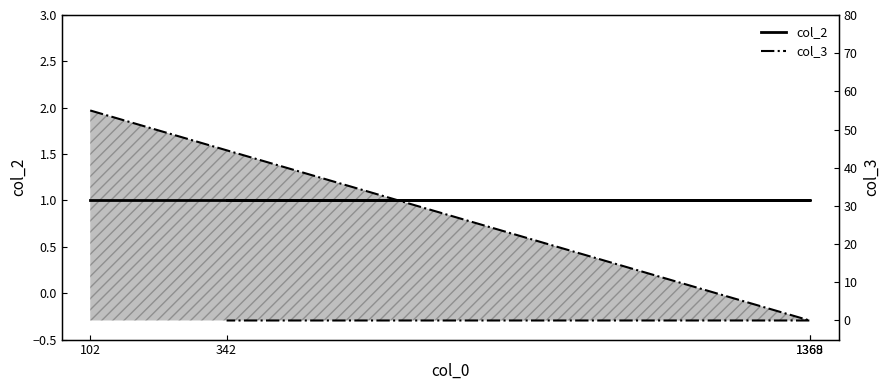

Reading left to right, extract all data points from this chart.

col_2: 1	1	1	1
col_3: 55	0	0	0